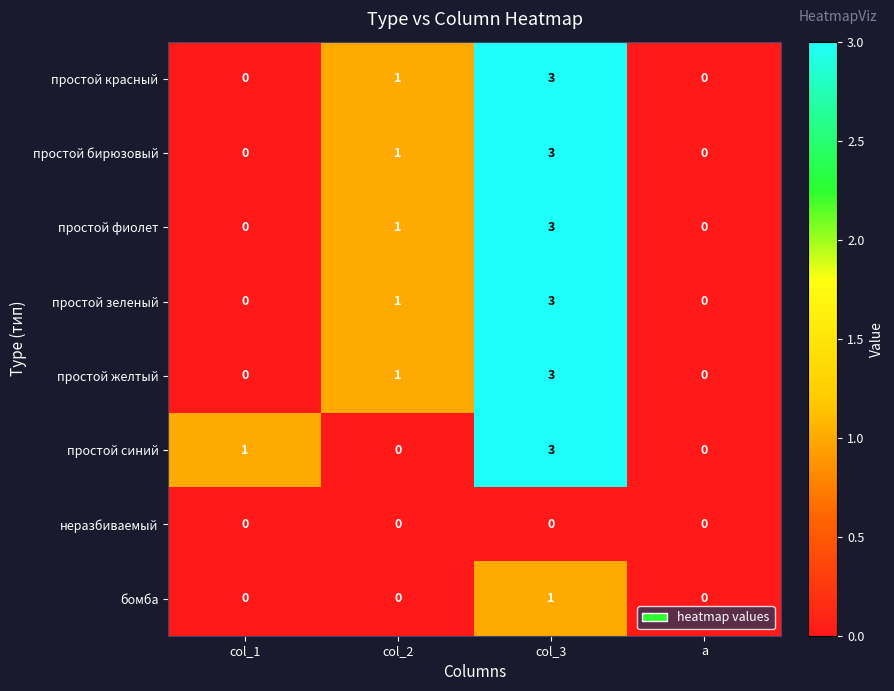

Is the value of простой бирюзовый at col_2 greater than the value of неразбиваемый at col_3?

Yes